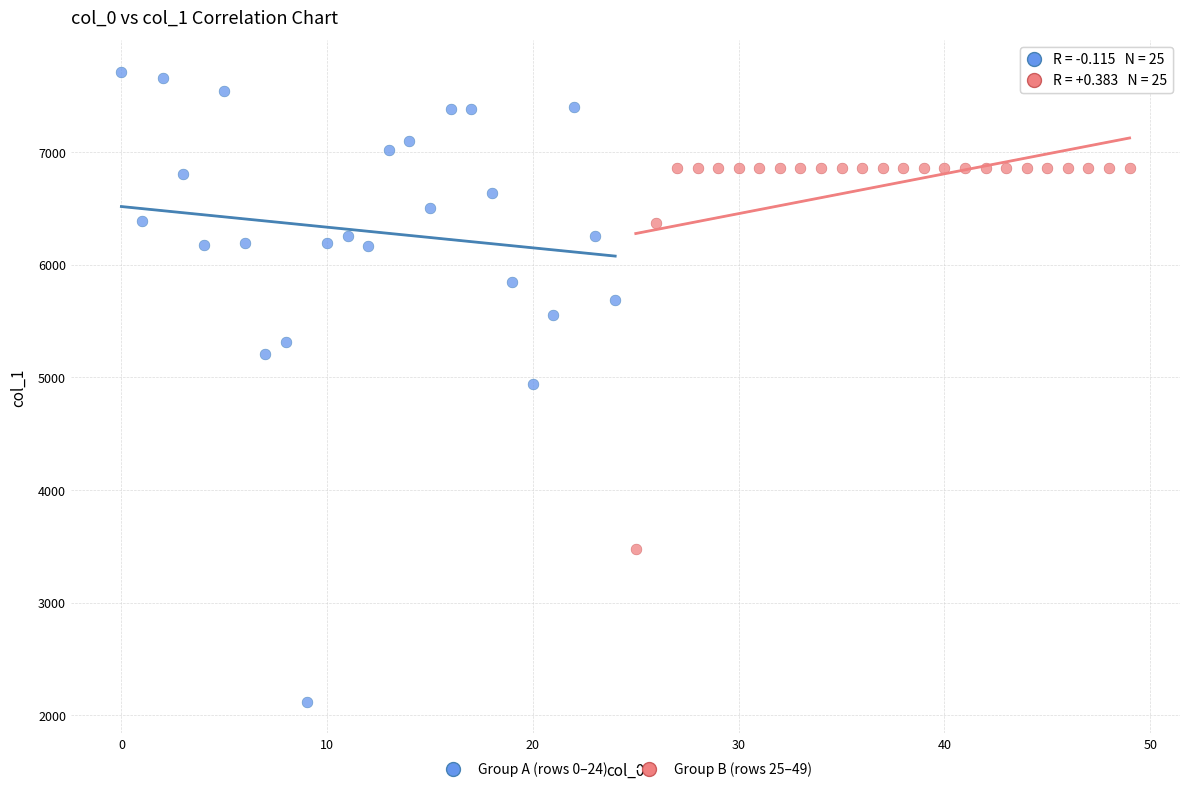

Which series has the largest Y range (max minus min)?

Group A (rows 0–24)